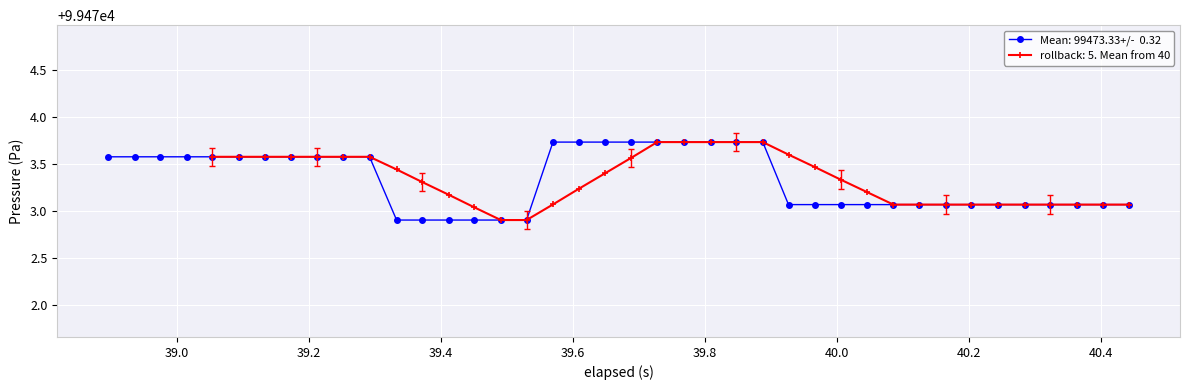

What is the average value?

99473.3